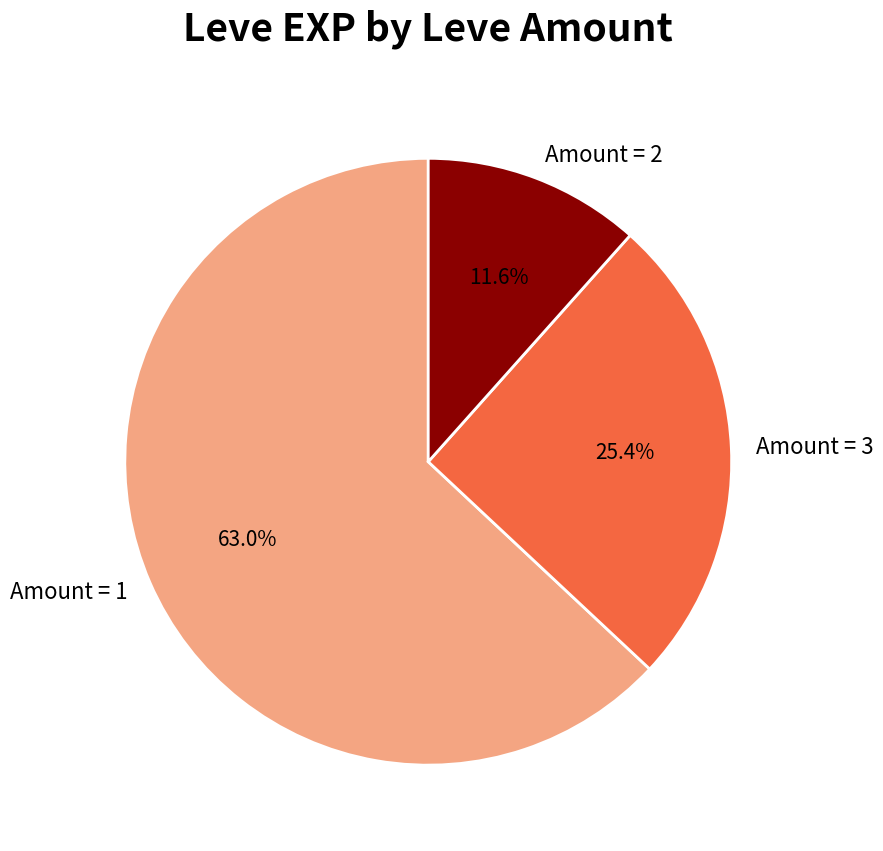

Which category has the smallest portion of the pie?

Amount = 2